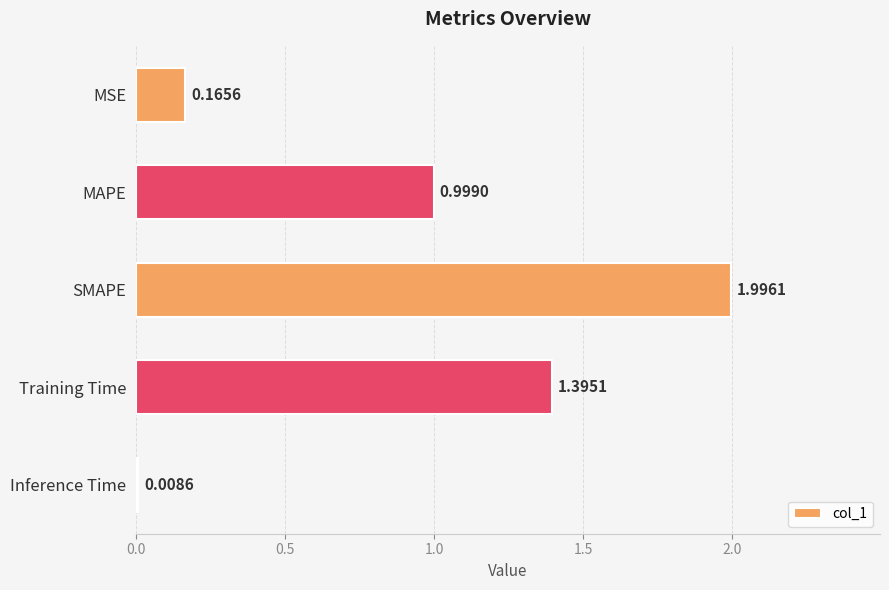

At which category does the chart reach its peak across all series?

SMAPE